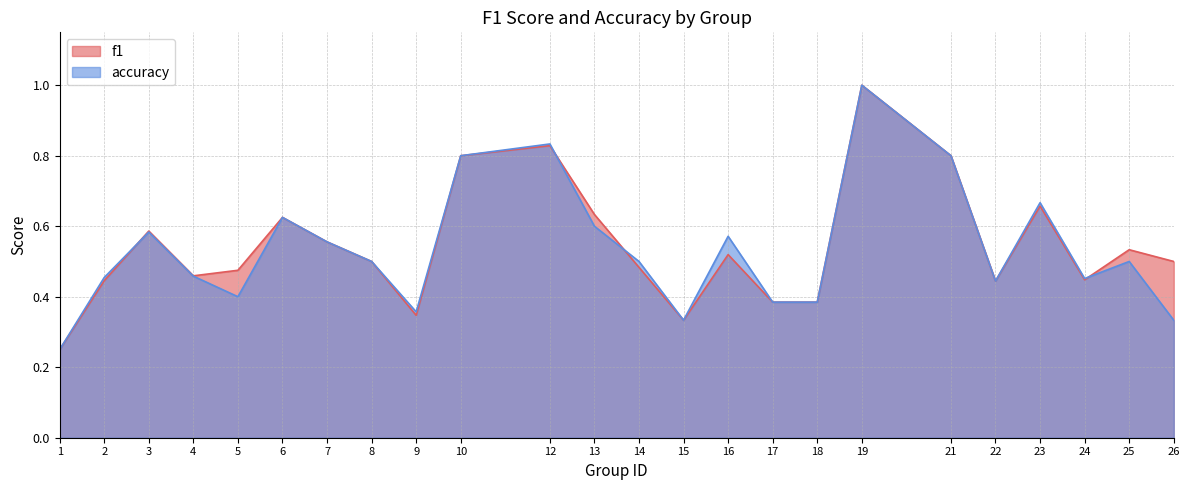

At 8, list the series in order from largest to smallest.

f1, accuracy